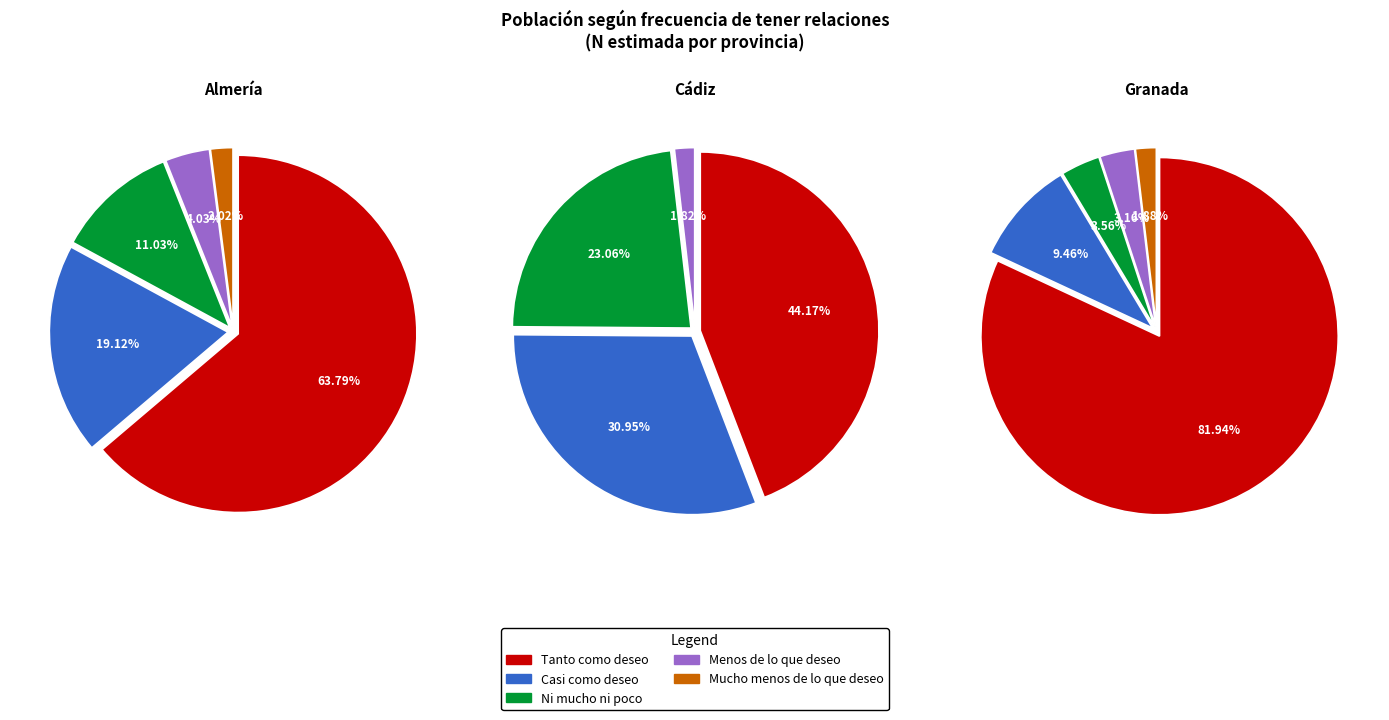

Which series has the largest range (max minus min)?

Tanto como deseo